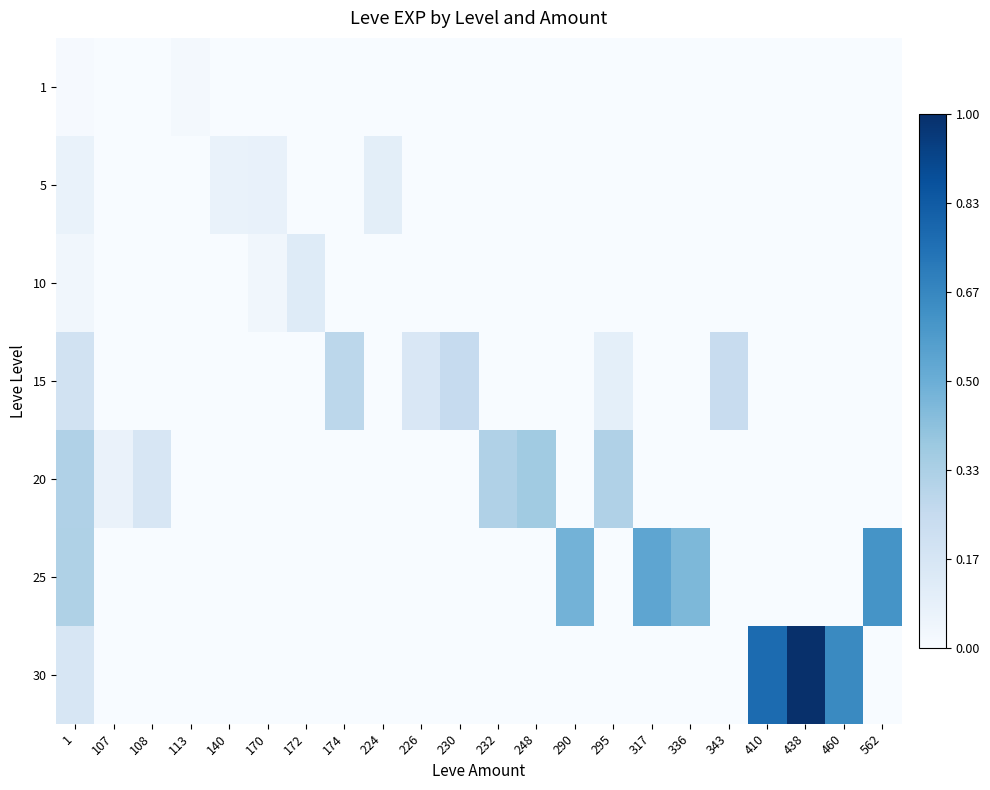

Reading left to right, transcribe all the data shown in this chart.

1: 1=0.0	107=0.0	108=0.0	113=0.0	140=0.0	170=0.0	172=0.0	174=0.0	224=0.0	226=0.0	230=0.0	232=0.0	248=0.0	290=0.0	295=0.0	317=0.0	336=0.0	343=0.0	410=0.0	438=0.0	460=0.0	562=0.0
5: 1=0.1	107=0.0	108=0.0	113=0.0	140=0.1	170=0.1	172=0.0	174=0.0	224=0.1	226=0.0	230=0.0	232=0.0	248=0.0	290=0.0	295=0.0	317=0.0	336=0.0	343=0.0	410=0.0	438=0.0	460=0.0	562=0.0
10: 1=0.0	107=0.0	108=0.0	113=0.0	140=0.0	170=0.0	172=0.1	174=0.0	224=0.0	226=0.0	230=0.0	232=0.0	248=0.0	290=0.0	295=0.0	317=0.0	336=0.0	343=0.0	410=0.0	438=0.0	460=0.0	562=0.0
15: 1=0.2	107=0.0	108=0.0	113=0.0	140=0.0	170=0.0	172=0.0	174=0.3	224=0.0	226=0.1	230=0.2	232=0.0	248=0.0	290=0.0	295=0.1	317=0.0	336=0.0	343=0.2	410=0.0	438=0.0	460=0.0	562=0.0
20: 1=0.3	107=0.1	108=0.2	113=0.0	140=0.0	170=0.0	172=0.0	174=0.0	224=0.0	226=0.0	230=0.0	232=0.3	248=0.4	290=0.0	295=0.3	317=0.0	336=0.0	343=0.0	410=0.0	438=0.0	460=0.0	562=0.0
25: 1=0.3	107=0.0	108=0.0	113=0.0	140=0.0	170=0.0	172=0.0	174=0.0	224=0.0	226=0.0	230=0.0	232=0.0	248=0.0	290=0.5	295=0.0	317=0.5	336=0.5	343=0.0	410=0.0	438=0.0	460=0.0	562=0.6
30: 1=0.2	107=0.0	108=0.0	113=0.0	140=0.0	170=0.0	172=0.0	174=0.0	224=0.0	226=0.0	230=0.0	232=0.0	248=0.0	290=0.0	295=0.0	317=0.0	336=0.0	343=0.0	410=0.8	438=1.0	460=0.7	562=0.0